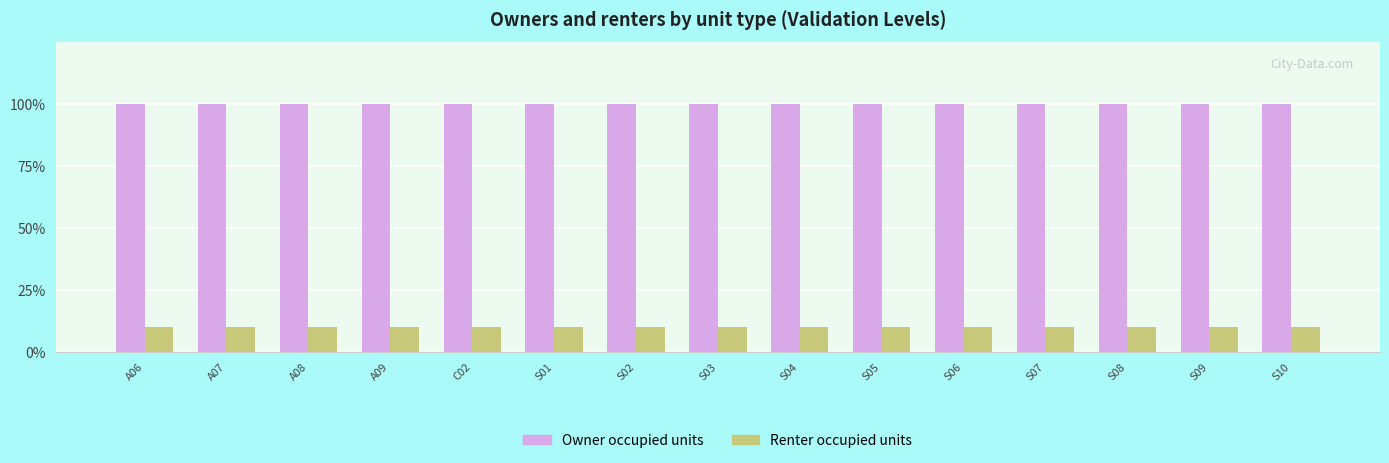

What are all the series names shown in the legend?

Owner occupied units, Renter occupied units